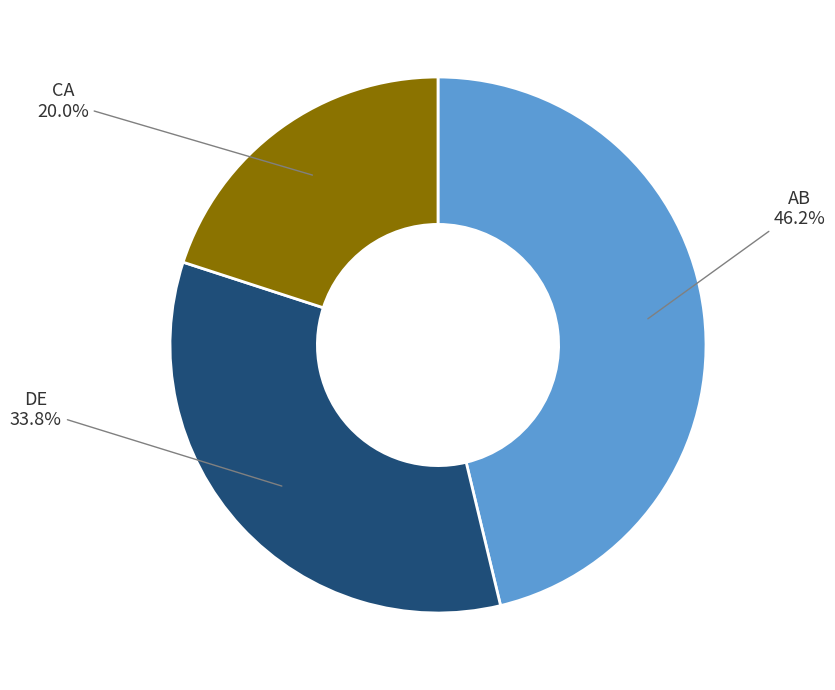

Count the number of slices in the pie.

3